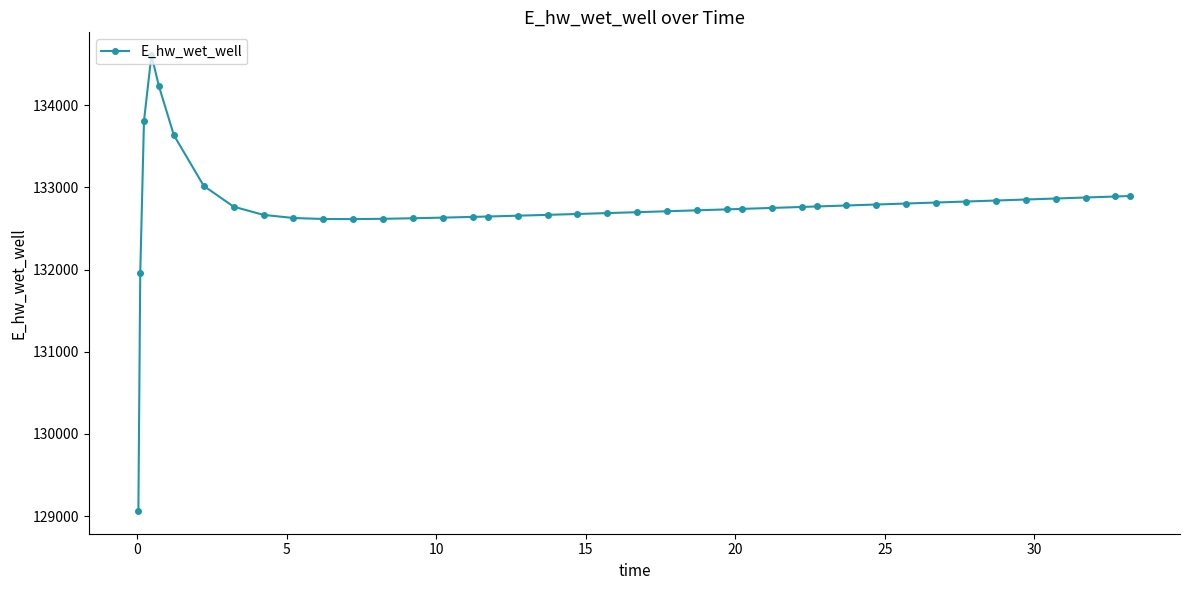

True or false: there are more than 0 points higher than both neighbors.

True